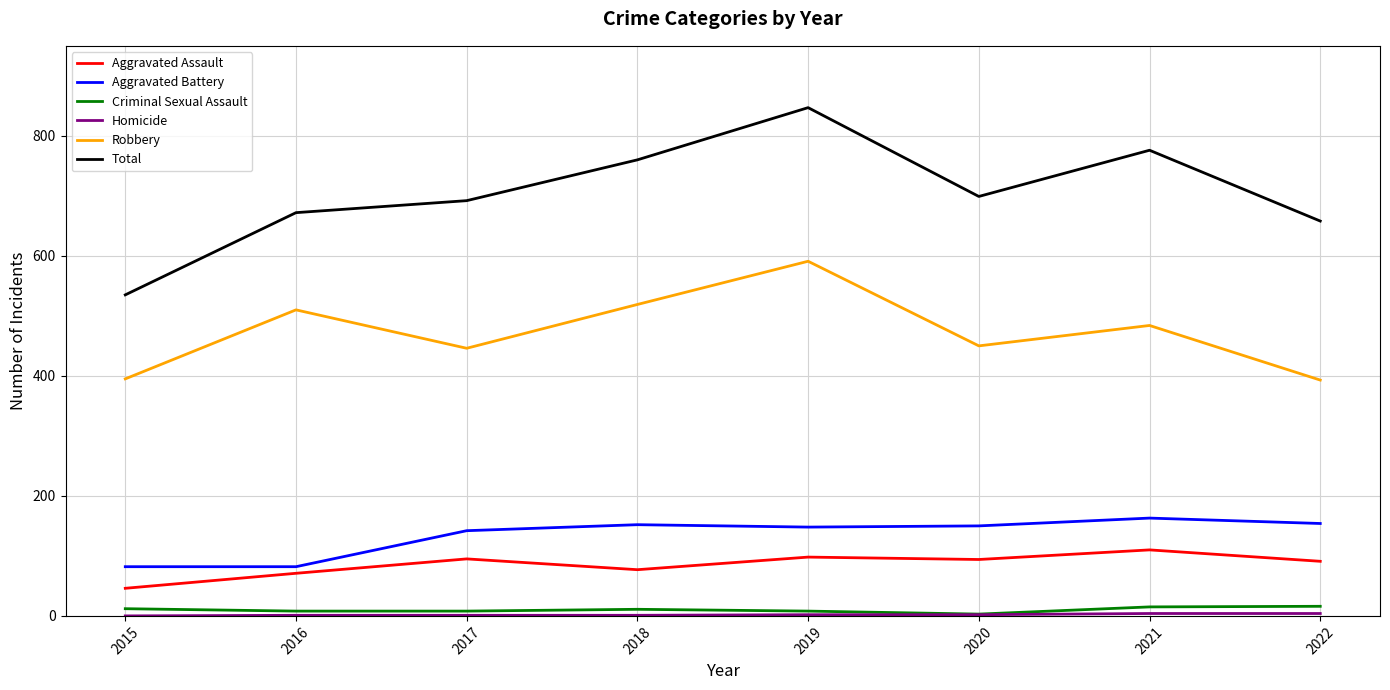

True or false: Aggravated Battery and Criminal Sexual Assault intersect in this chart.

False